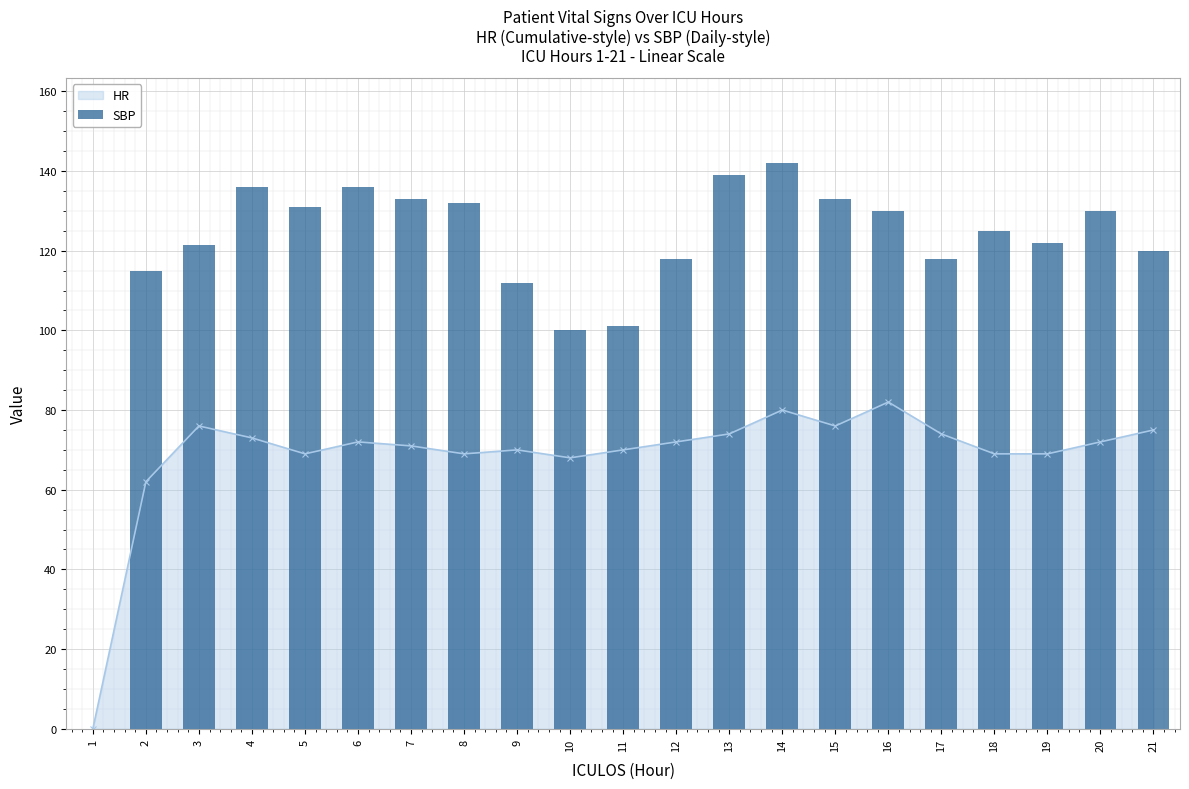

The value at 19 is 64.4. True or false?

False